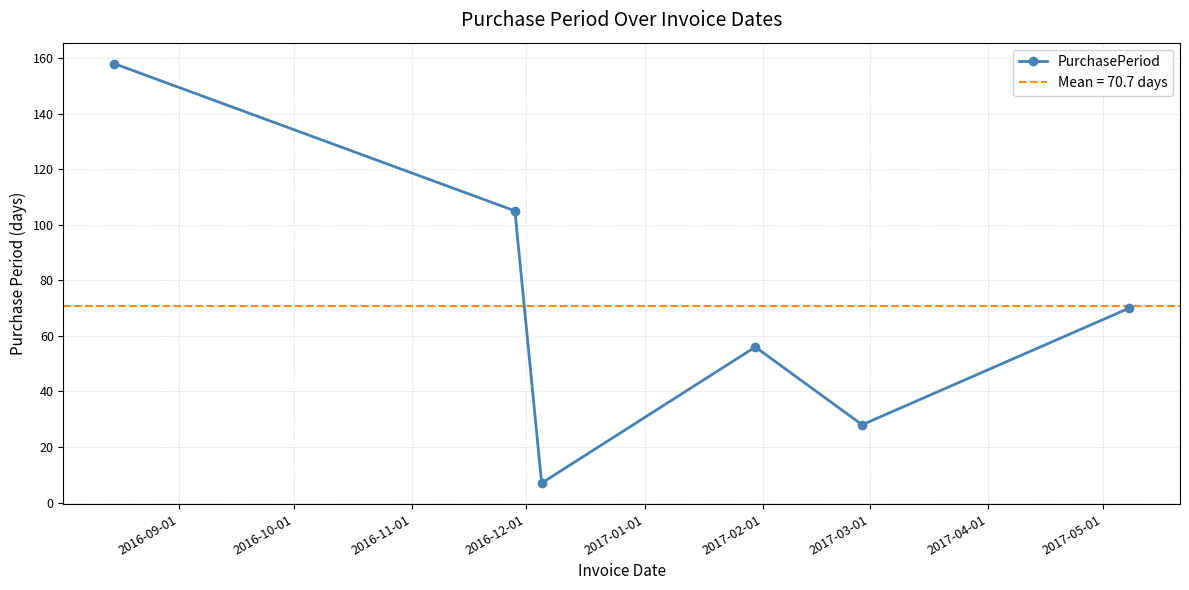

What is the maximum value shown in the chart?

158